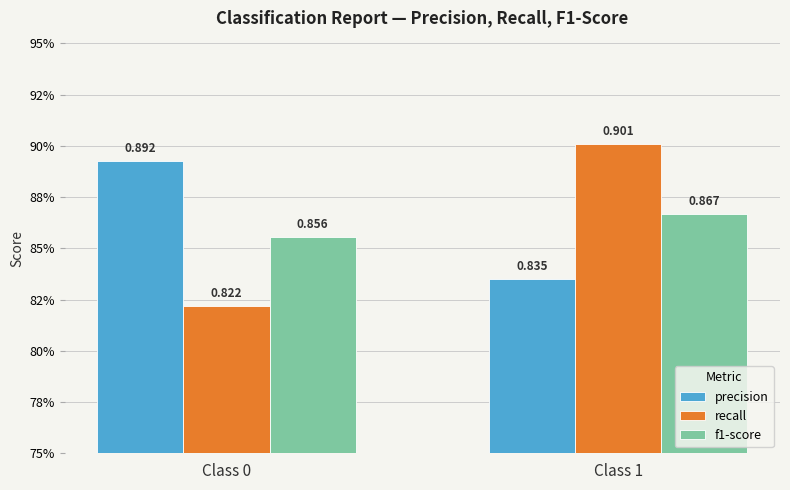

What is the difference between the highest and lowest values at Class 1?

0.1